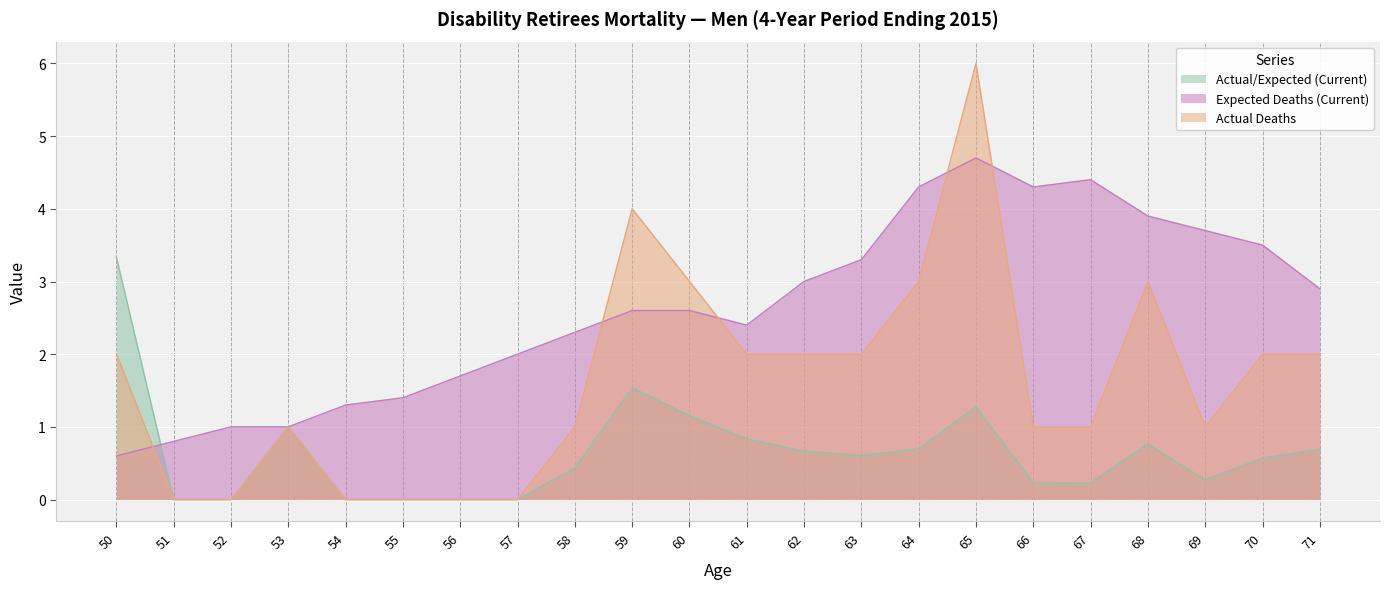

How many lines are shown in the chart?

3